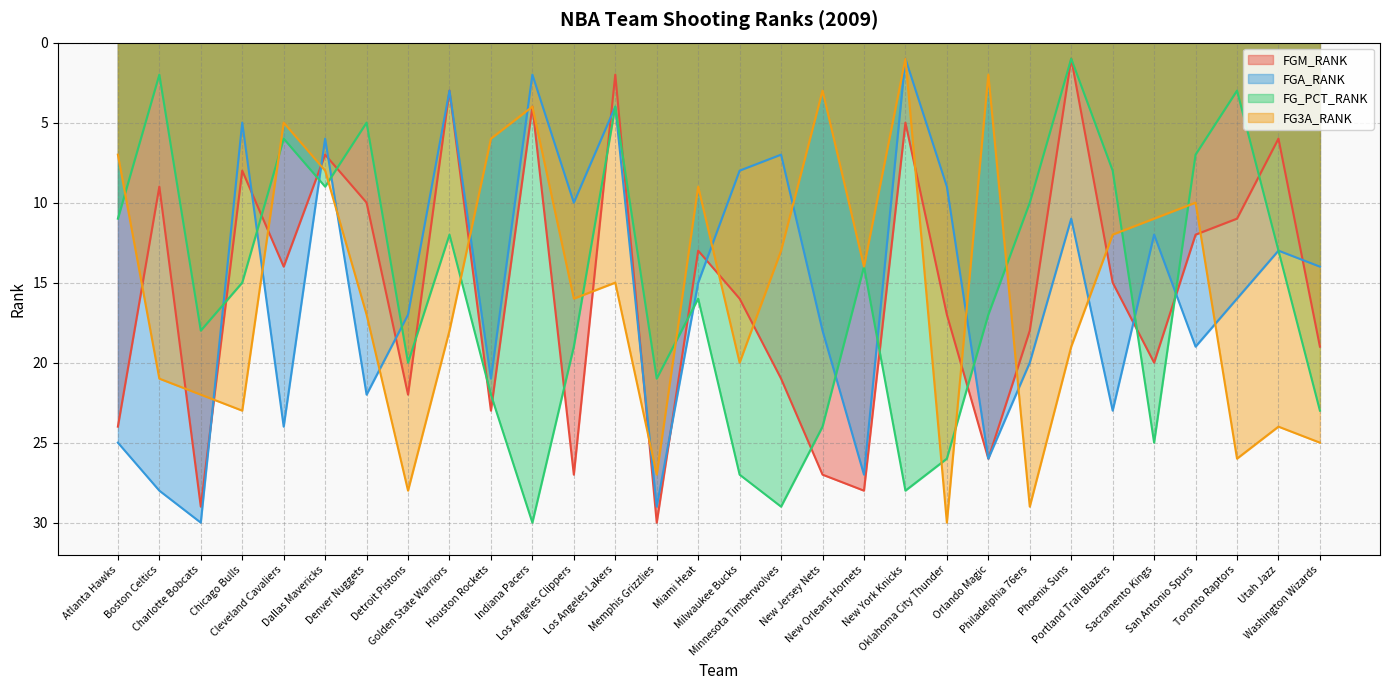

True or false: FGA_RANK has a value of 13 at Milwaukee Bucks.

False